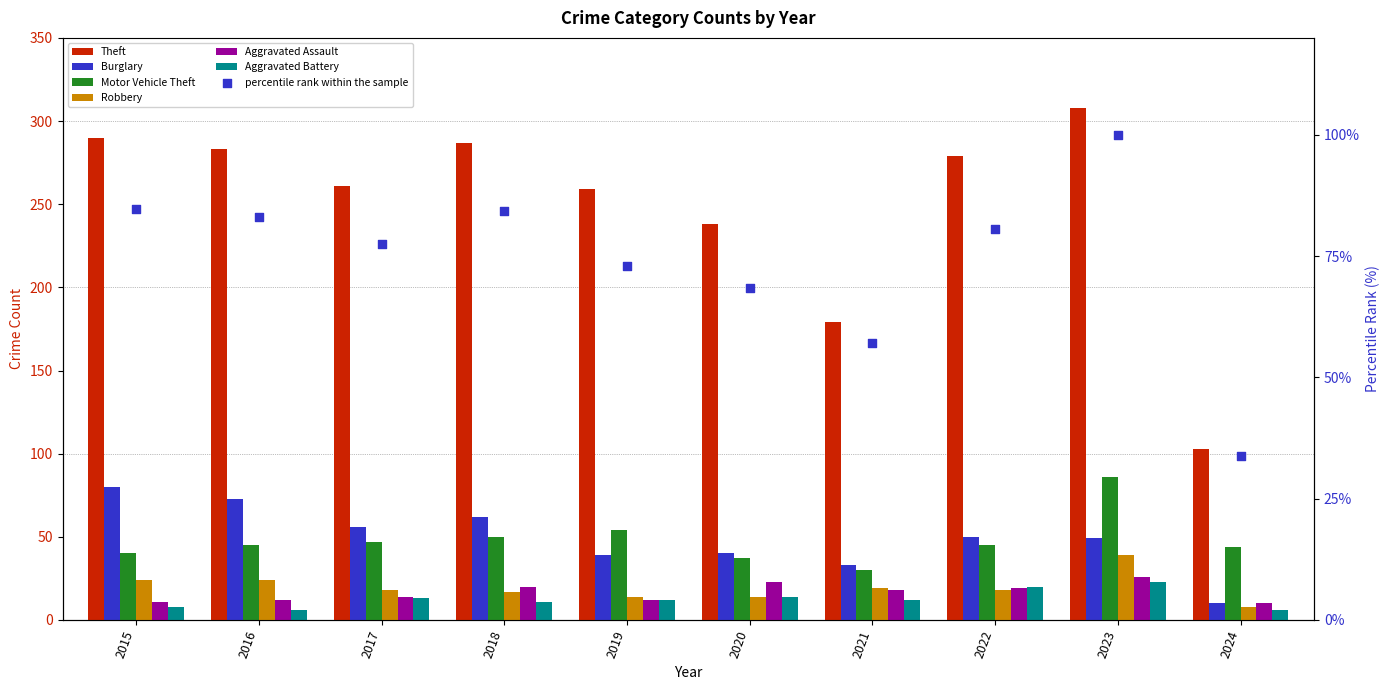

Which series has the largest total across all categories?

Theft